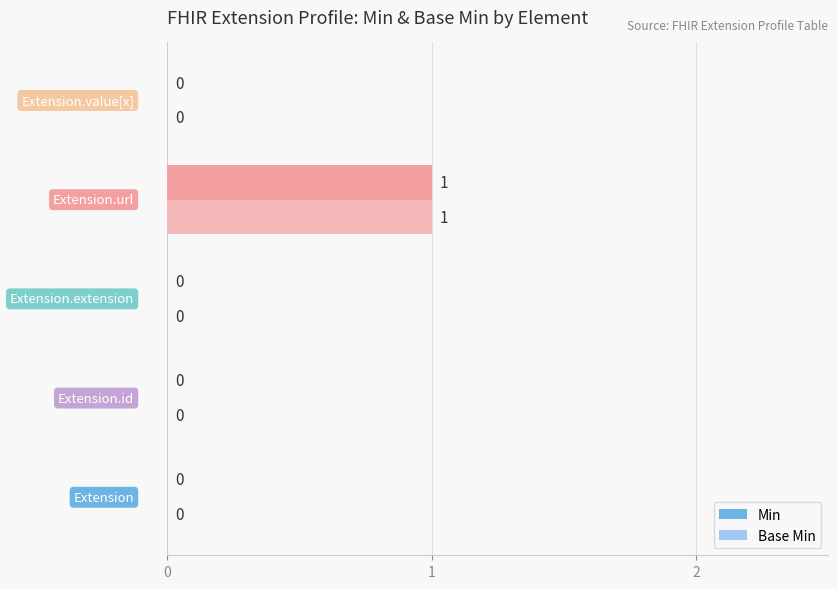

How many Base Min values are between 0 and 1?

5